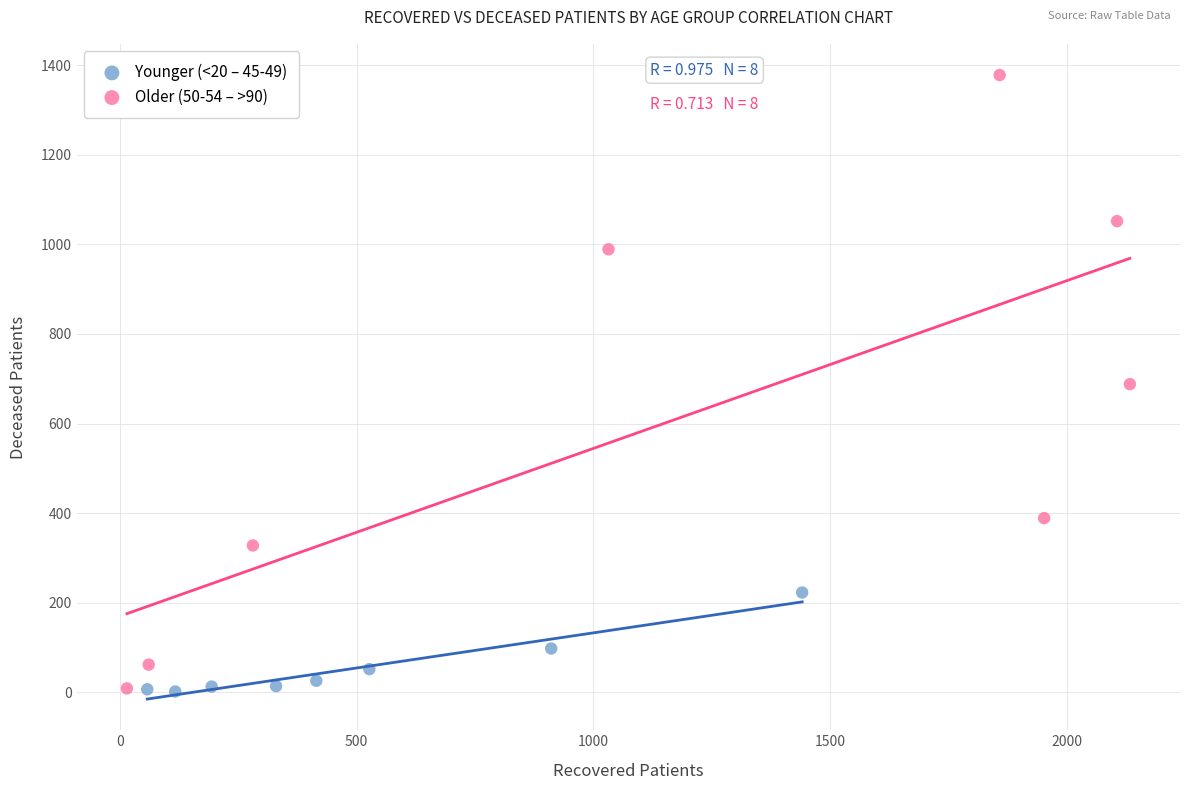

Which series reaches the maximum Y coordinate?

Older (50-54 – >90)